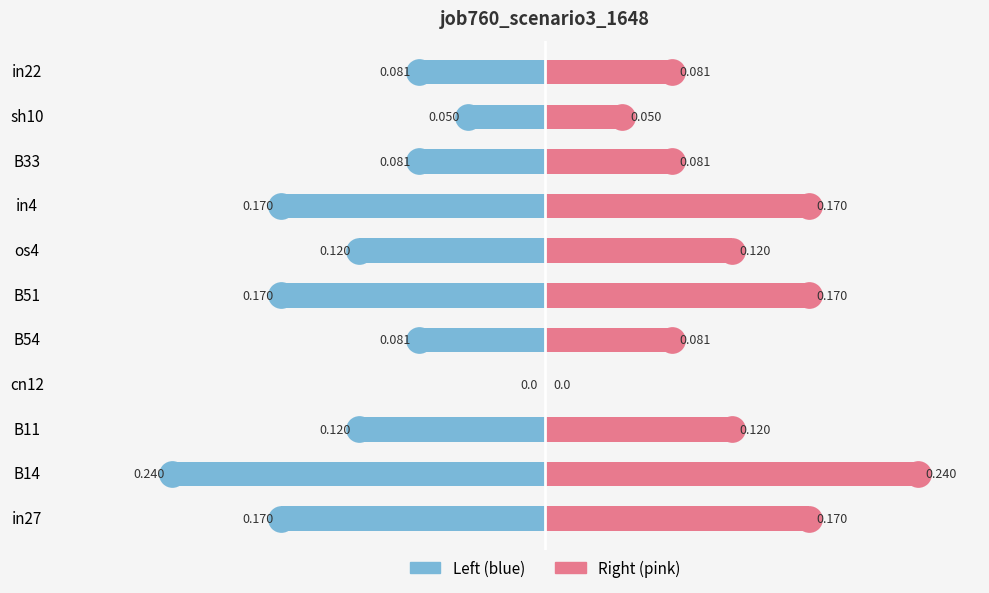

How many data points does each series have?

11